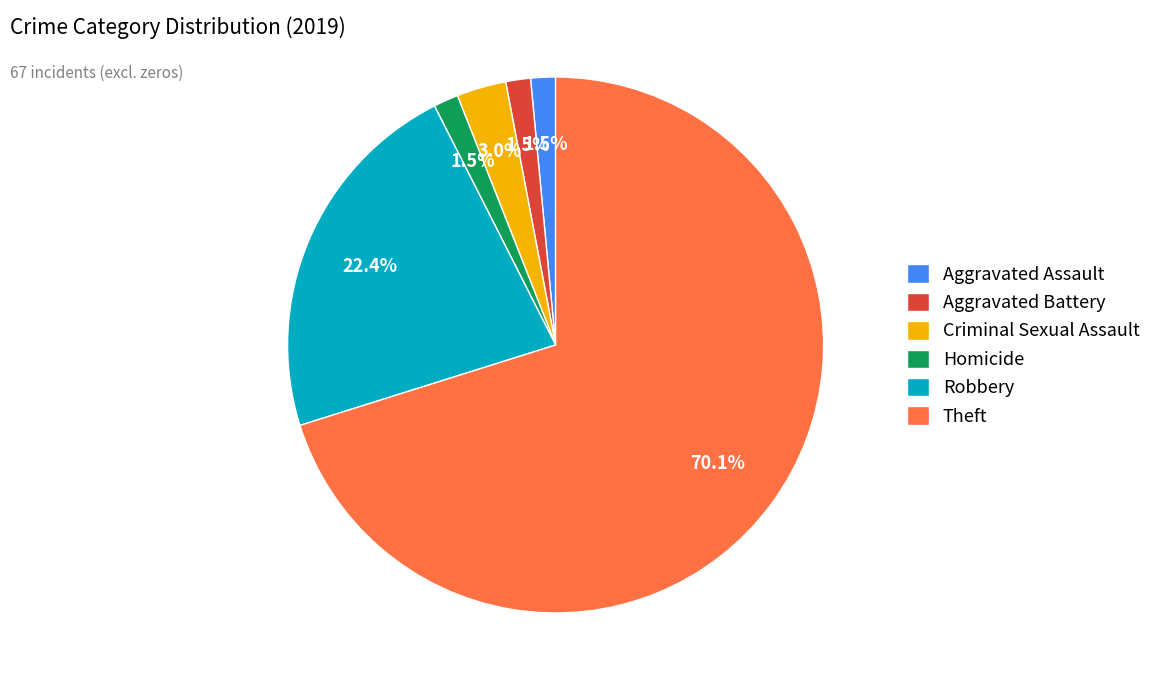

What is the largest slice in the pie chart?

Theft